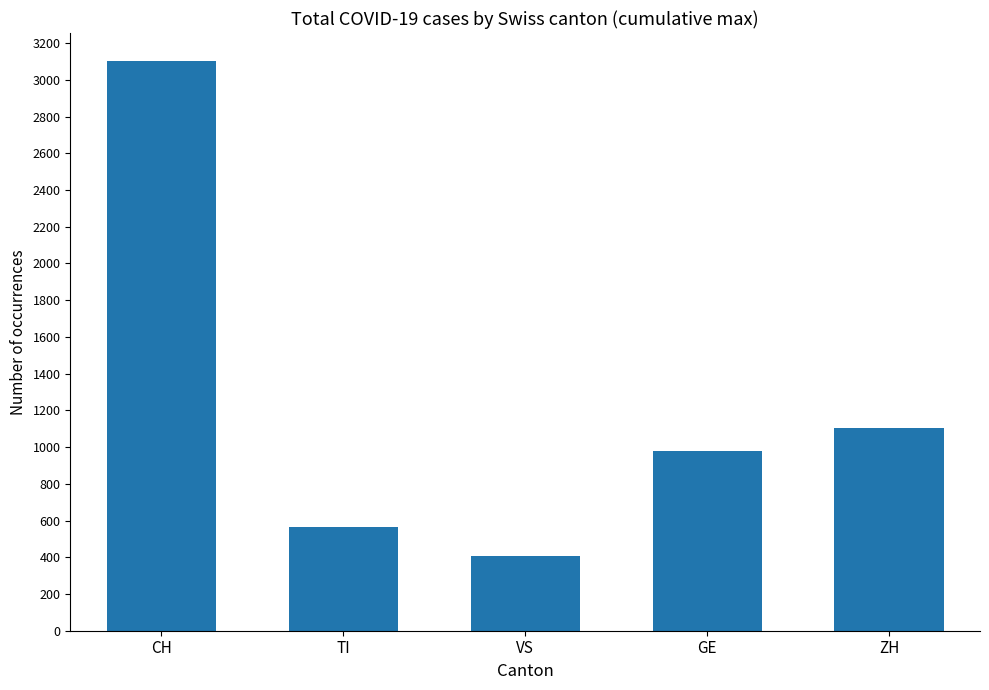

List the labels in order of value, largest first.

CH, ZH, GE, TI, VS